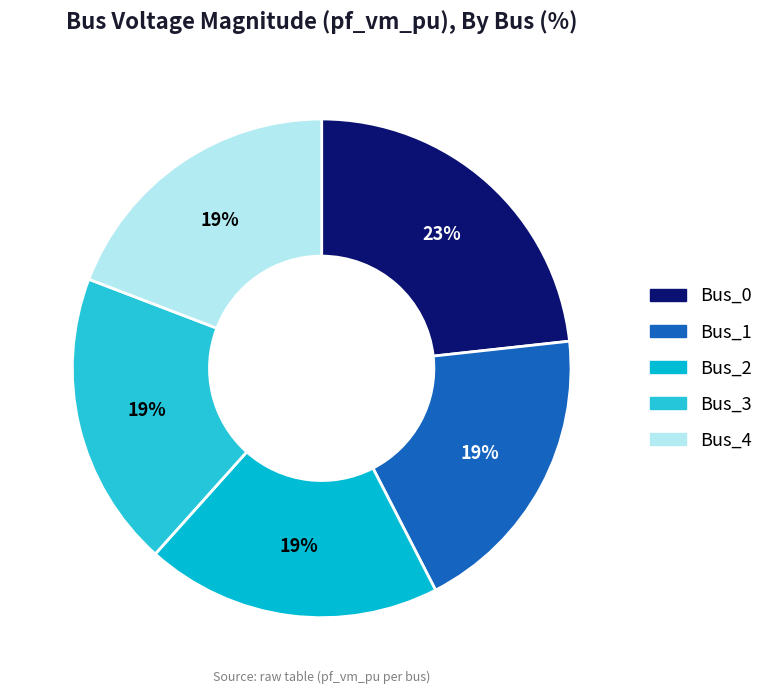

Is it true that Bus_2 is 13% of the pie?

False